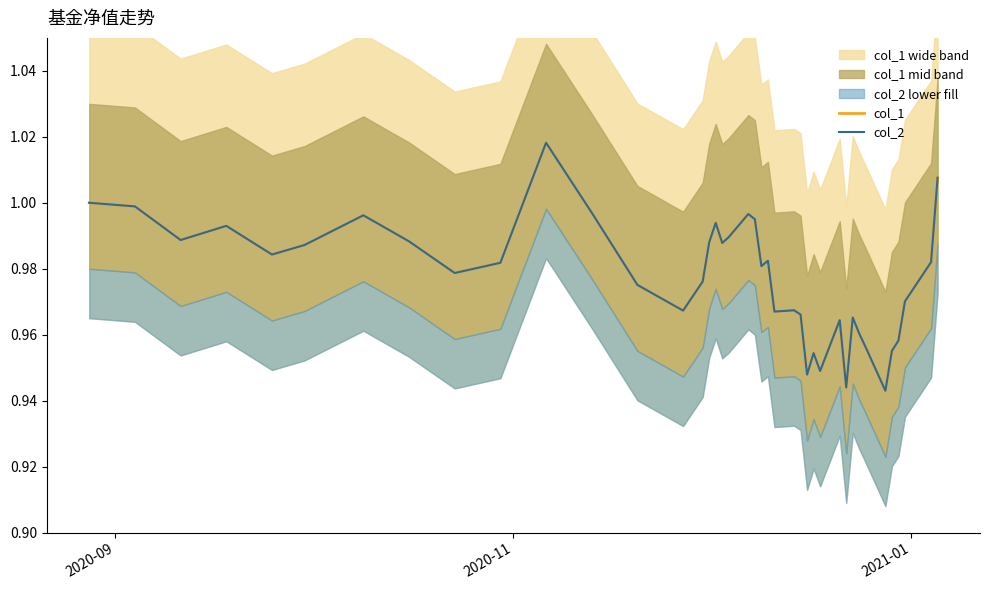

The value of col_2 at 2020-11 is 1.7. True or false?

False